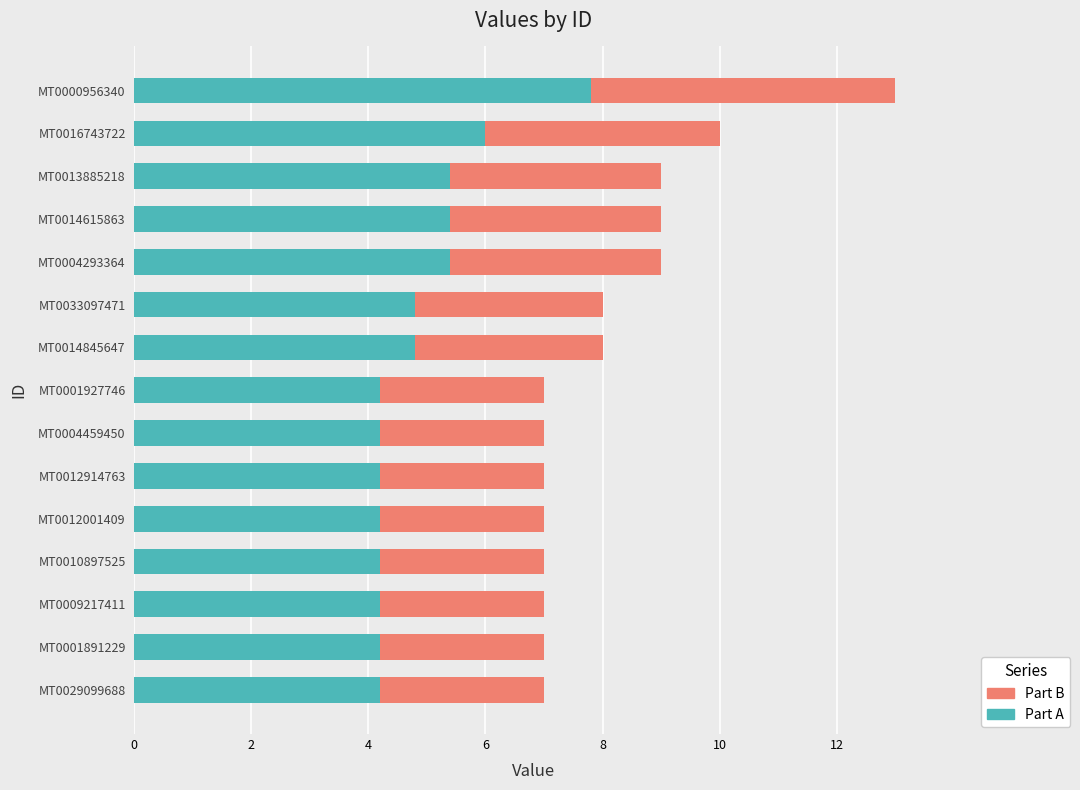

At which category is the sum across all series the highest?

MT0000956340